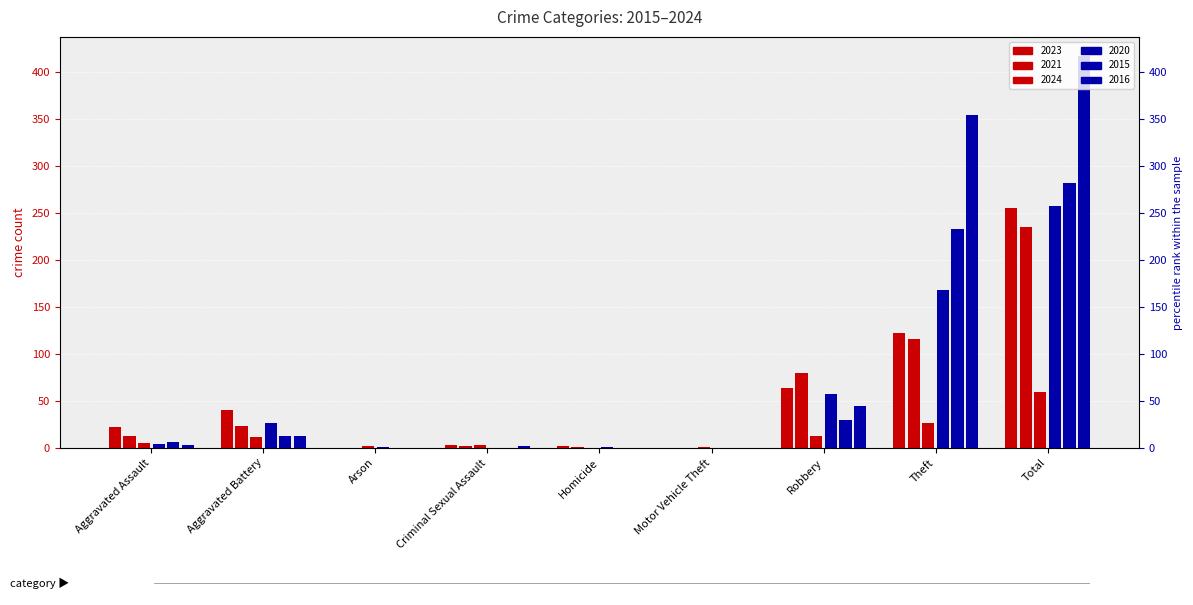

What is the difference between the highest and lowest values at Aggravated Battery?

29